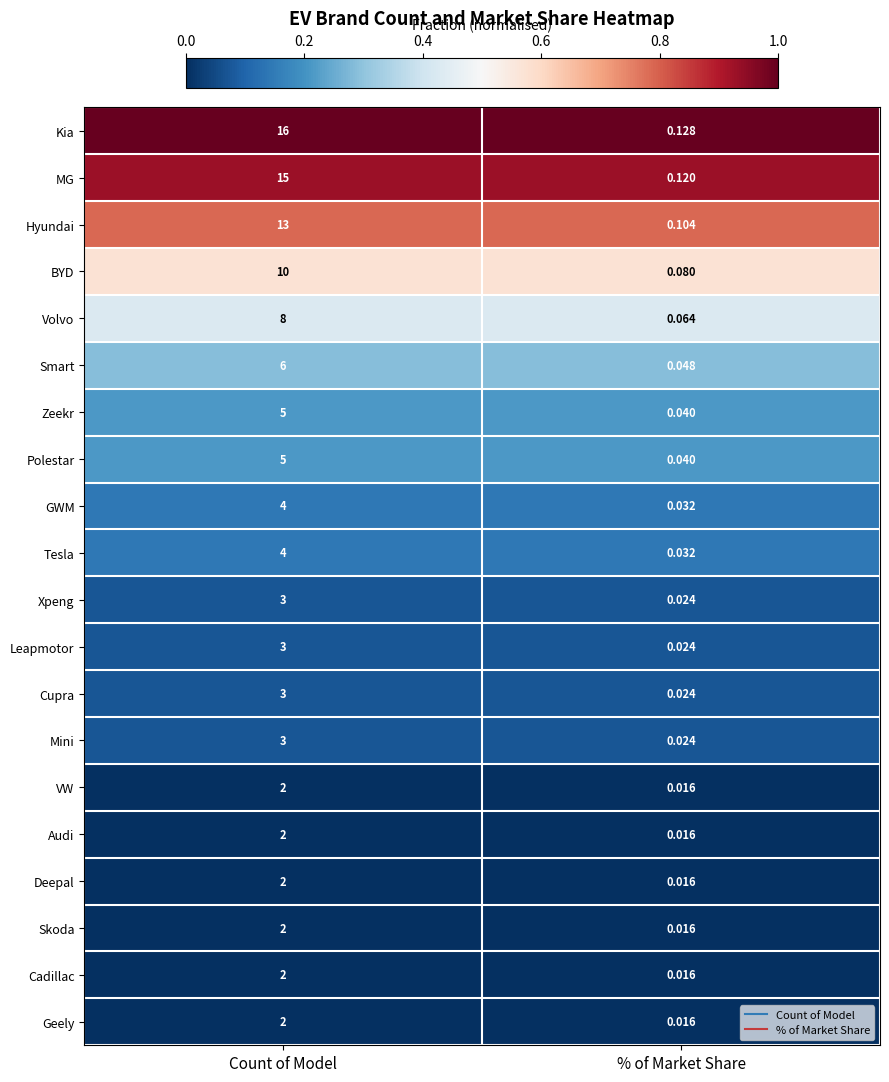

How many series are shown in this chart?

20